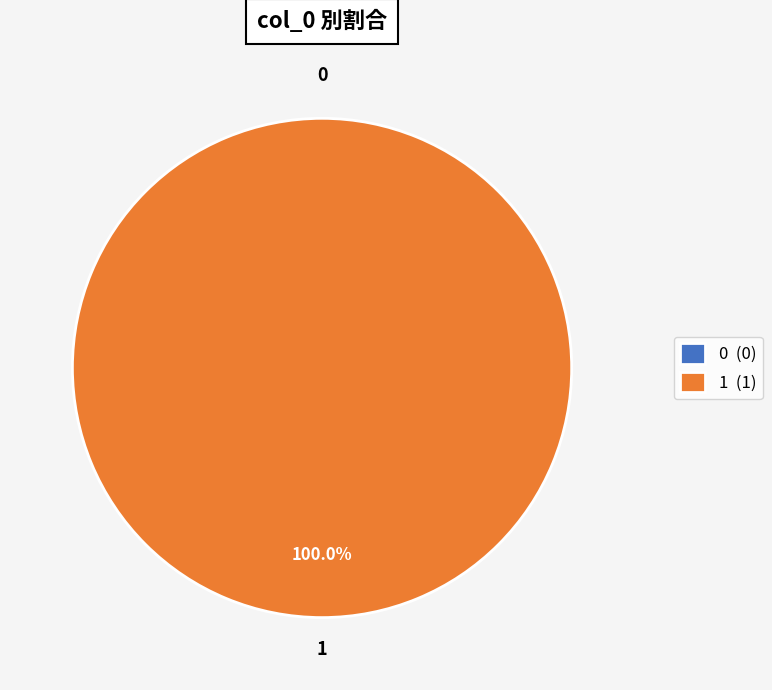

To the nearest percent, what is the difference between the largest and smallest slice percentages?

100%